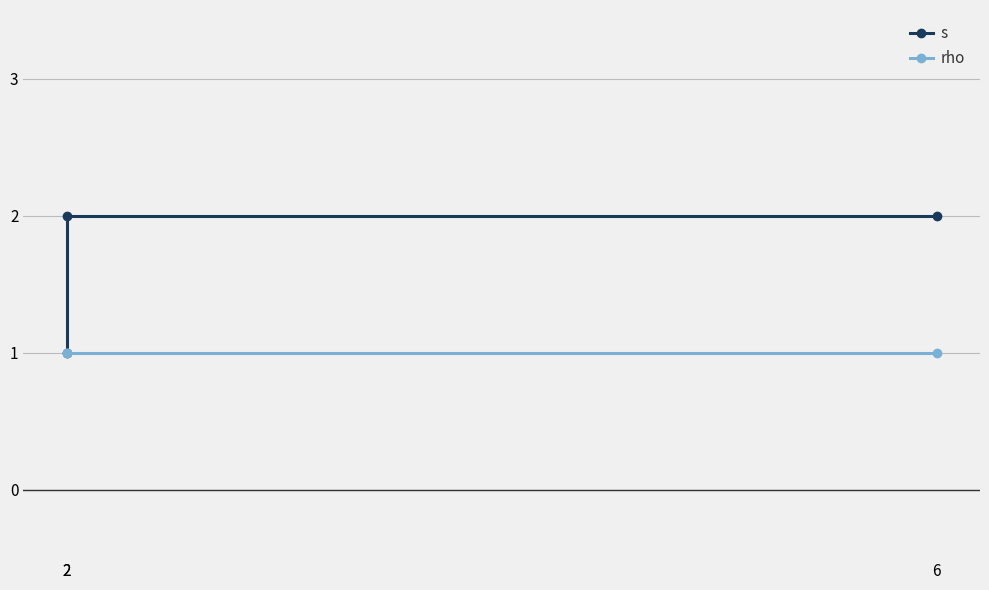

What is the sum of all rho values?

3